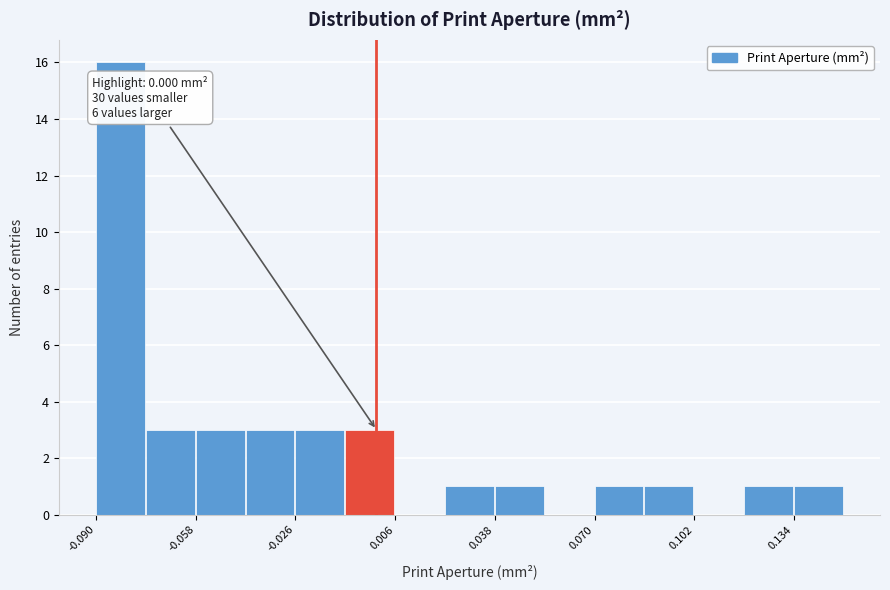

Read against the x-axis, roughly where is the centre of the tallest bar?

-0.080